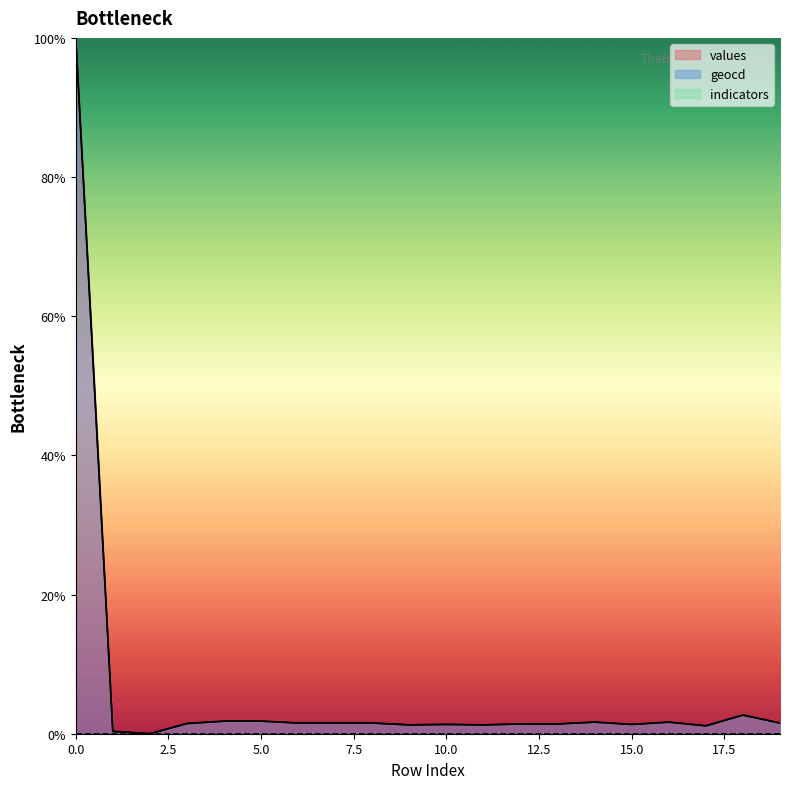

What value does the geocd series have at 12?

1.4